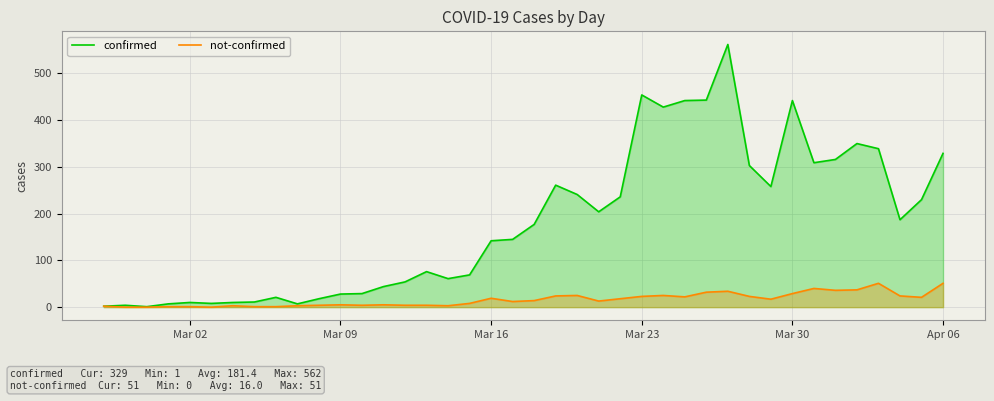

How many lines are shown in the chart?

2